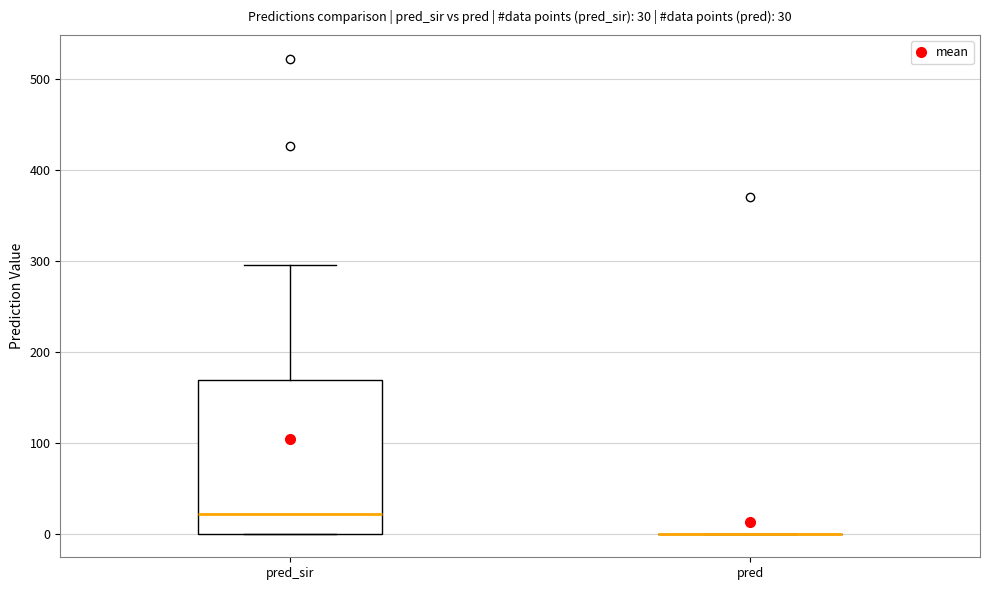

Which box is the tallest, from its lower edge to its upper edge?

pred_sir